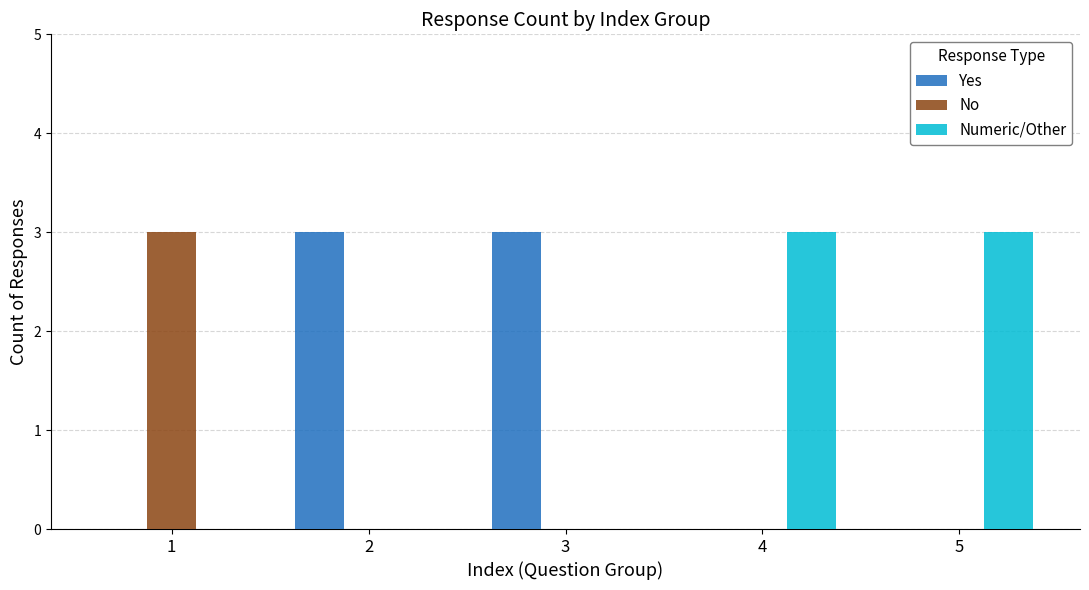

Count the number of data series in this chart.

3